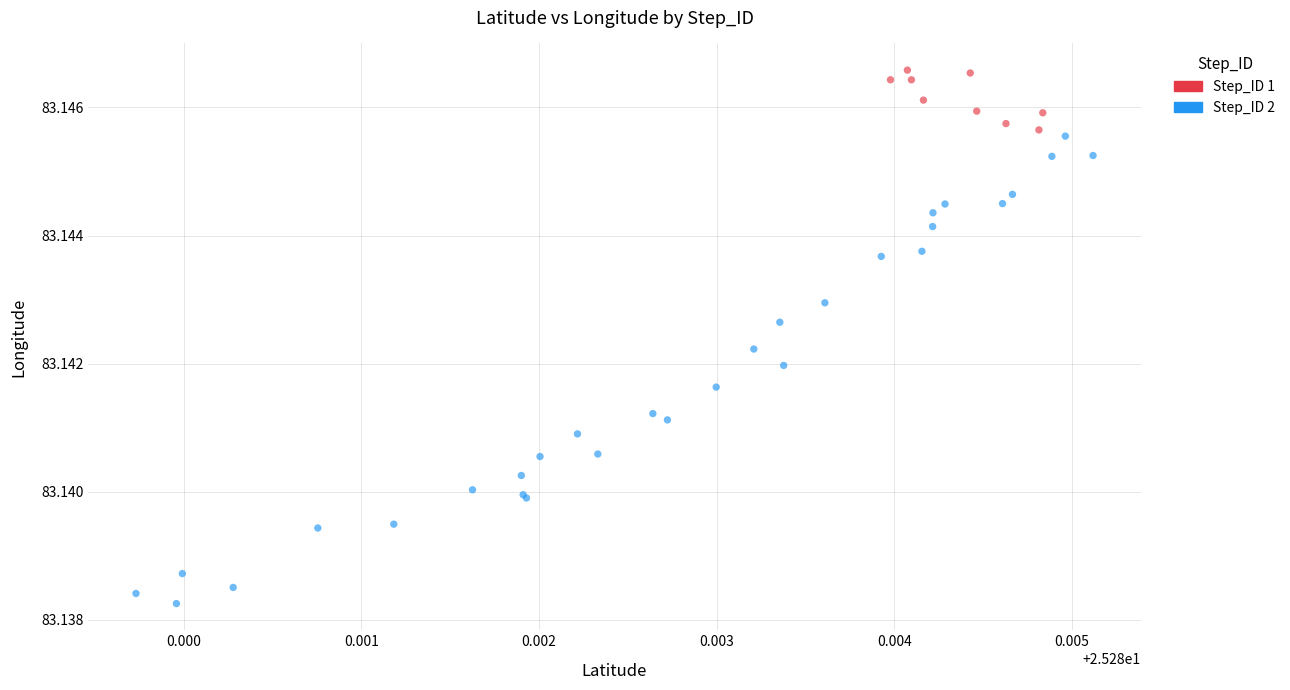

Which series reaches the minimum Y coordinate?

Step_ID 2